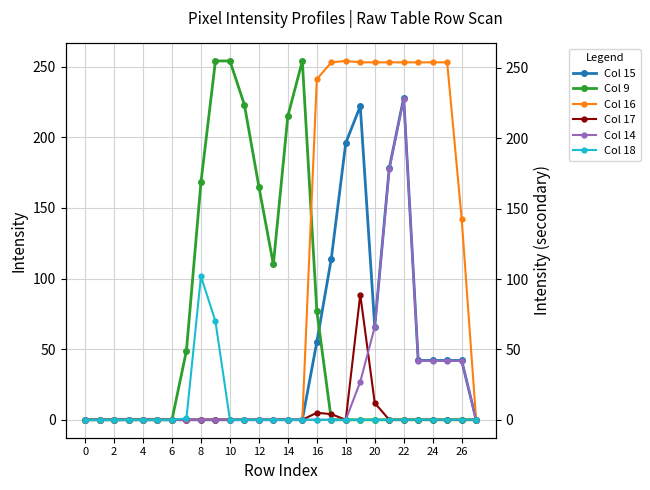

What is the highest value of the Col 9 series?

254